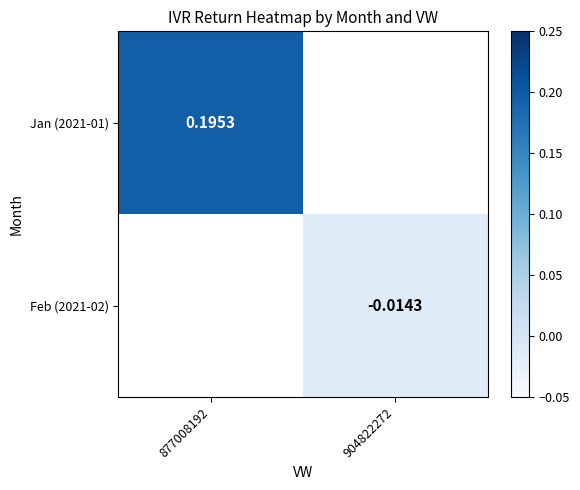

Is the value of Jan (2021-01) at 904822272 greater than the value of Feb (2021-02) at 904822272?

No